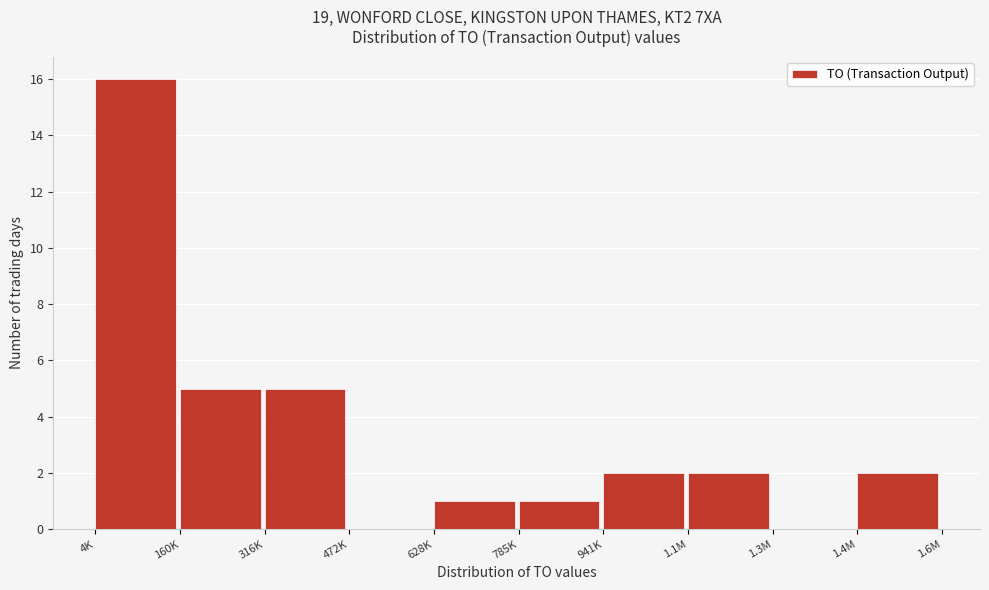

Reading right to left, what are all the values shown in this chart?

1.4M=2	1.3M=0	1.1M=2	941K=2	785K=1	628K=1	472K=0	316K=5	160K=5	4K=16